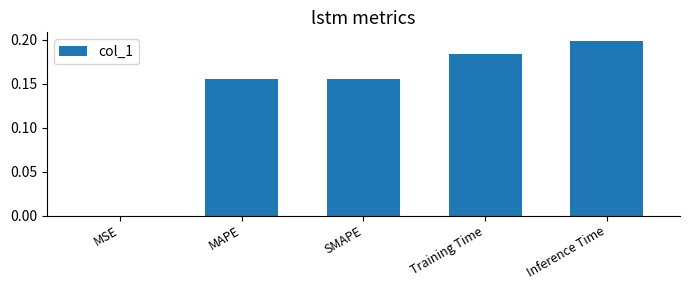

What is the sum of all values?

0.7